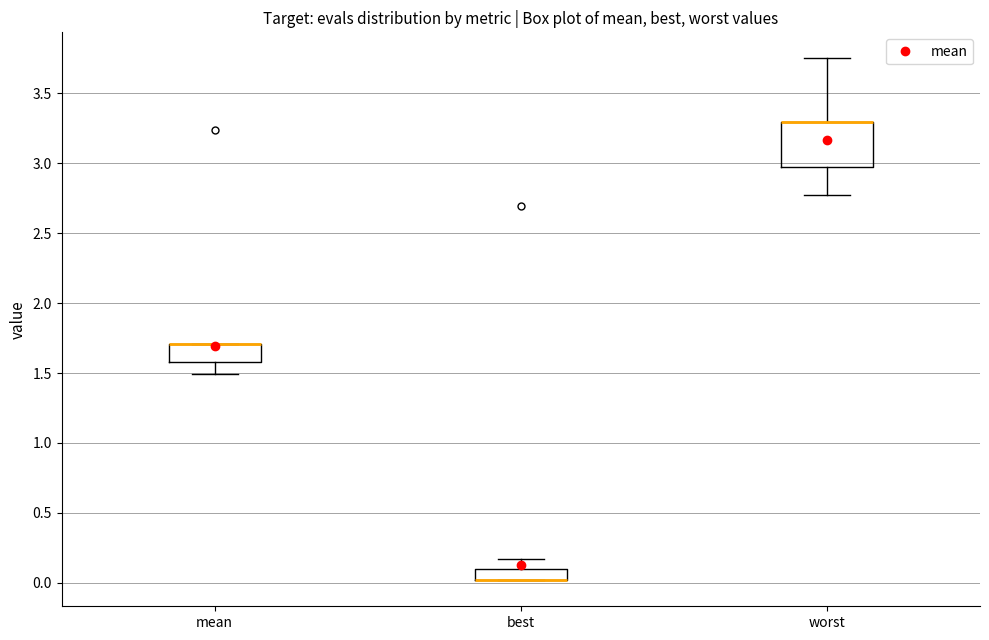

Reading left to right, transcribe this box plot: for each box, give where its median line is, the range the box spans, and where its two whiskers end, as read against the y-axis. The values are not printed on the chart, so give them approximately, as read against the axis.

mean: median 1.70 (drawn on the box's upper edge), box 1.60 to 1.70, whiskers 1.50 to 1.70
best: median 0.00 (drawn on the box's lower edge), box 0.00 to 0.10, whiskers 0.00 to 0.15
worst: median 3.30 (drawn on the box's upper edge), box 2.95 to 3.30, whiskers 2.75 to 3.75